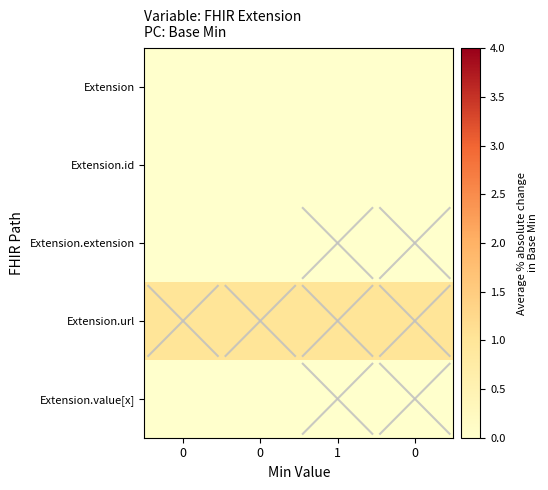

Reading left to right, list all the values displayed in this chart.

row_0: 0=0	0=0	1=0	0=0
row_1: 0=0	0=0	1=0	0=0
row_2: 0=0	0=0	1=0	0=0
row_3: 0=1	0=1	1=1	0=1
row_4: 0=0	0=0	1=0	0=0